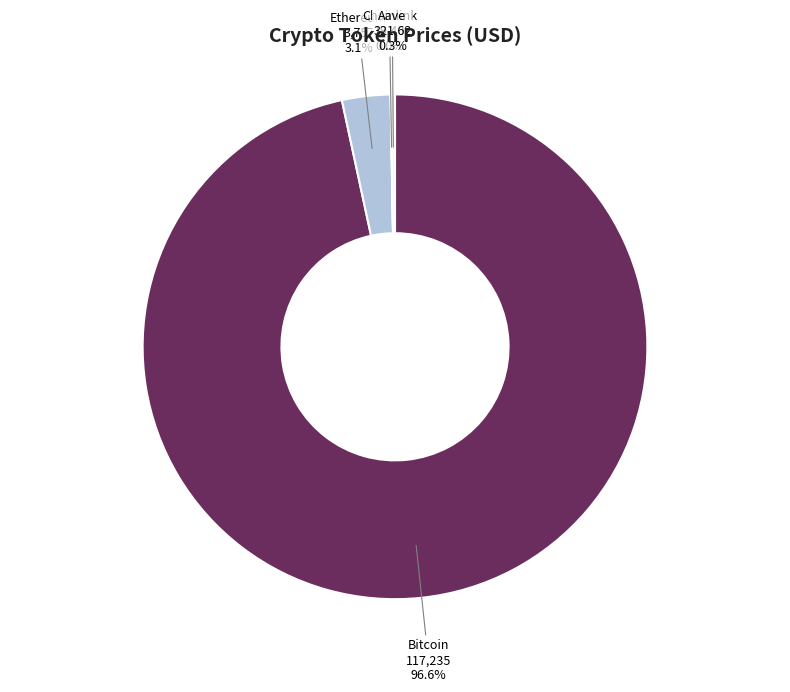

What percentage is NOT represented by Ethereum?

96.9%